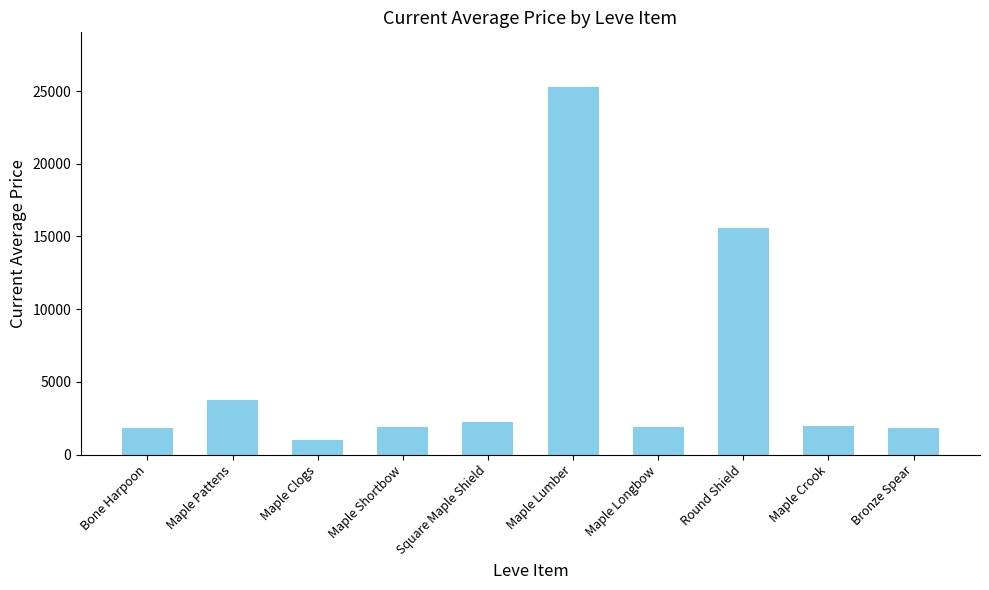

Where is the data nearest to the value 13124?

Round Shield